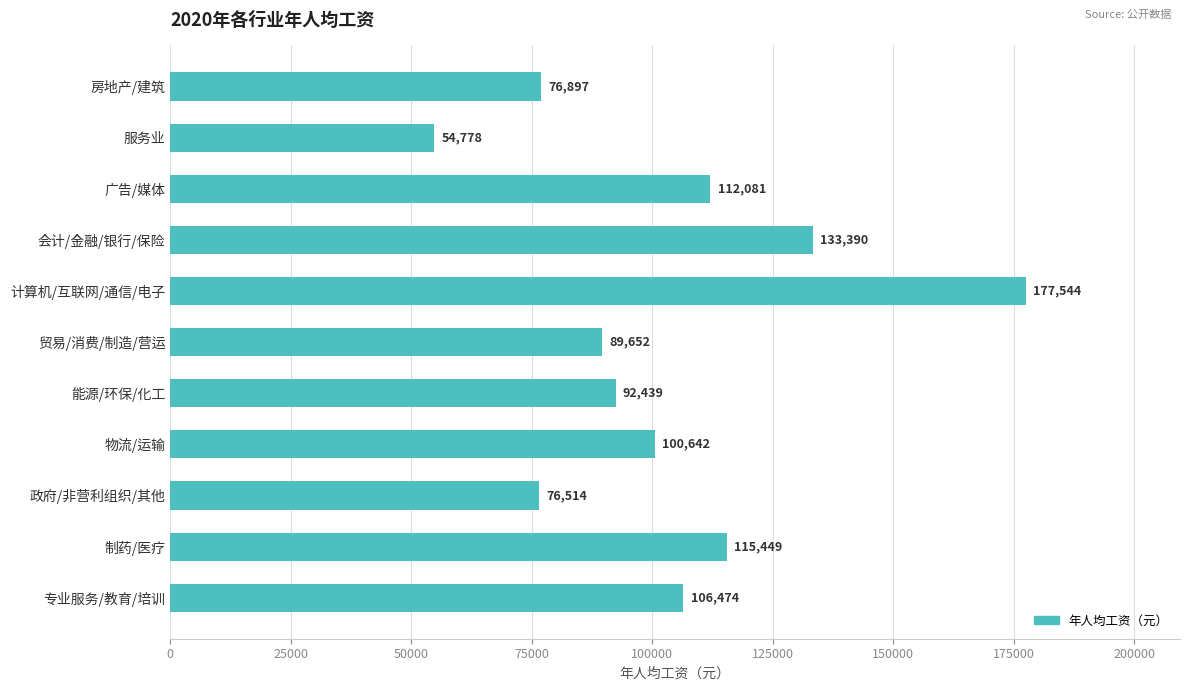

What is the ratio of the value at 制药/医疗 to the value at 政府/非营利组织/其他?

1.5